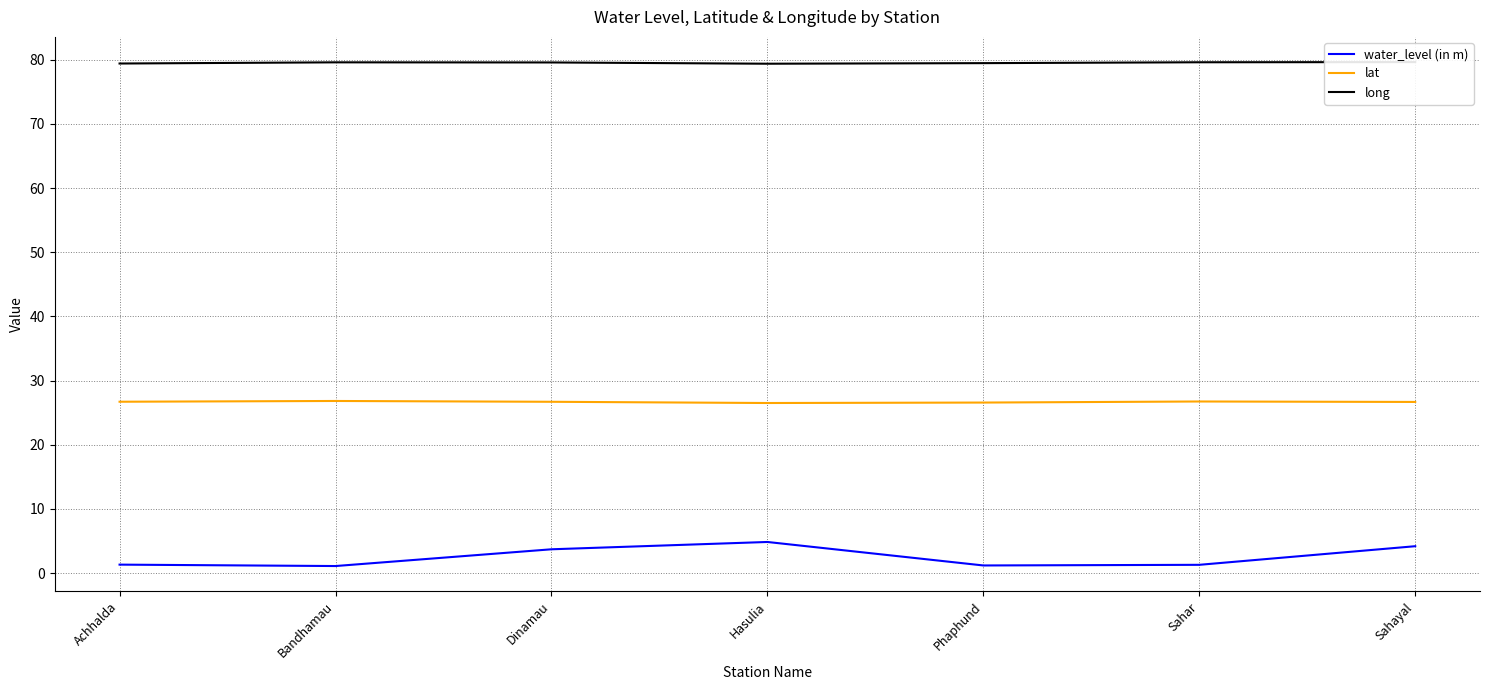

Which series changed the most between Hasulia and Sahar?

water_level (in m)